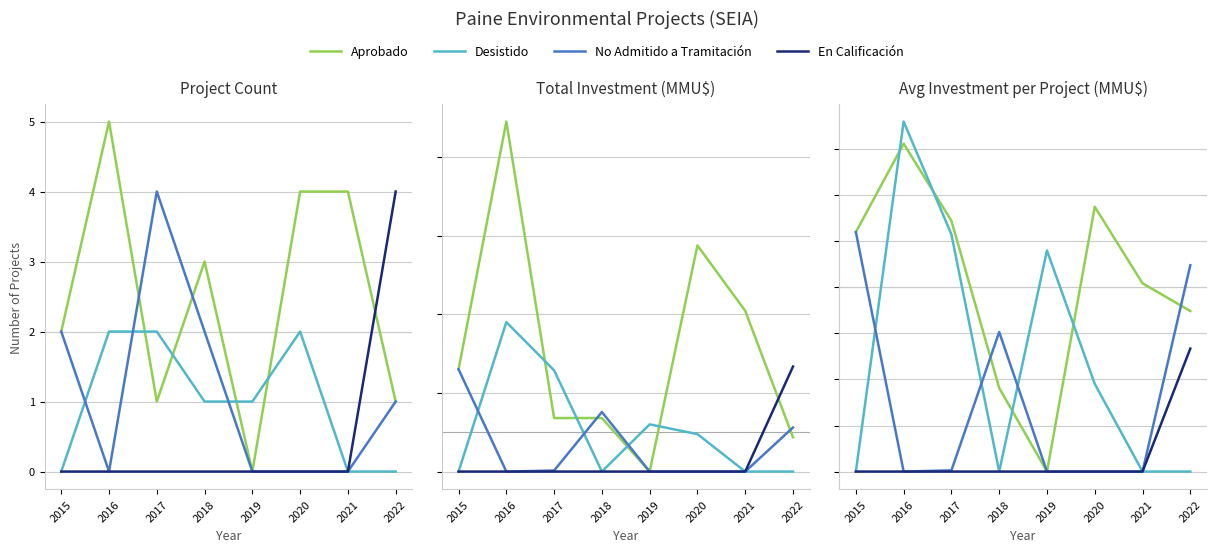

Reading left to right, what are all the values shown in this chart?

Aprobado: 2015=13000.0	2016=17800.0	2017=13613.0	2018=4538.0	2019=0.0	2020=14375.0	2021=10217.2	2022=8716.0
Desistido: 2015=0.0	2016=19000.0	2017=12871.5	2018=0.0	2019=12000.0	2020=4760.0	2021=0.0	2022=0.0
No Admitido a Tramitación: 2015=13000.0	2016=0.0	2017=66.5	2018=7575.0	2019=0.0	2020=0.0	2021=0.0	2022=11200.0
En Calificación: 2015=0.0	2016=0.0	2017=0.0	2018=0.0	2019=0.0	2020=0.0	2021=0.0	2022=6675.5